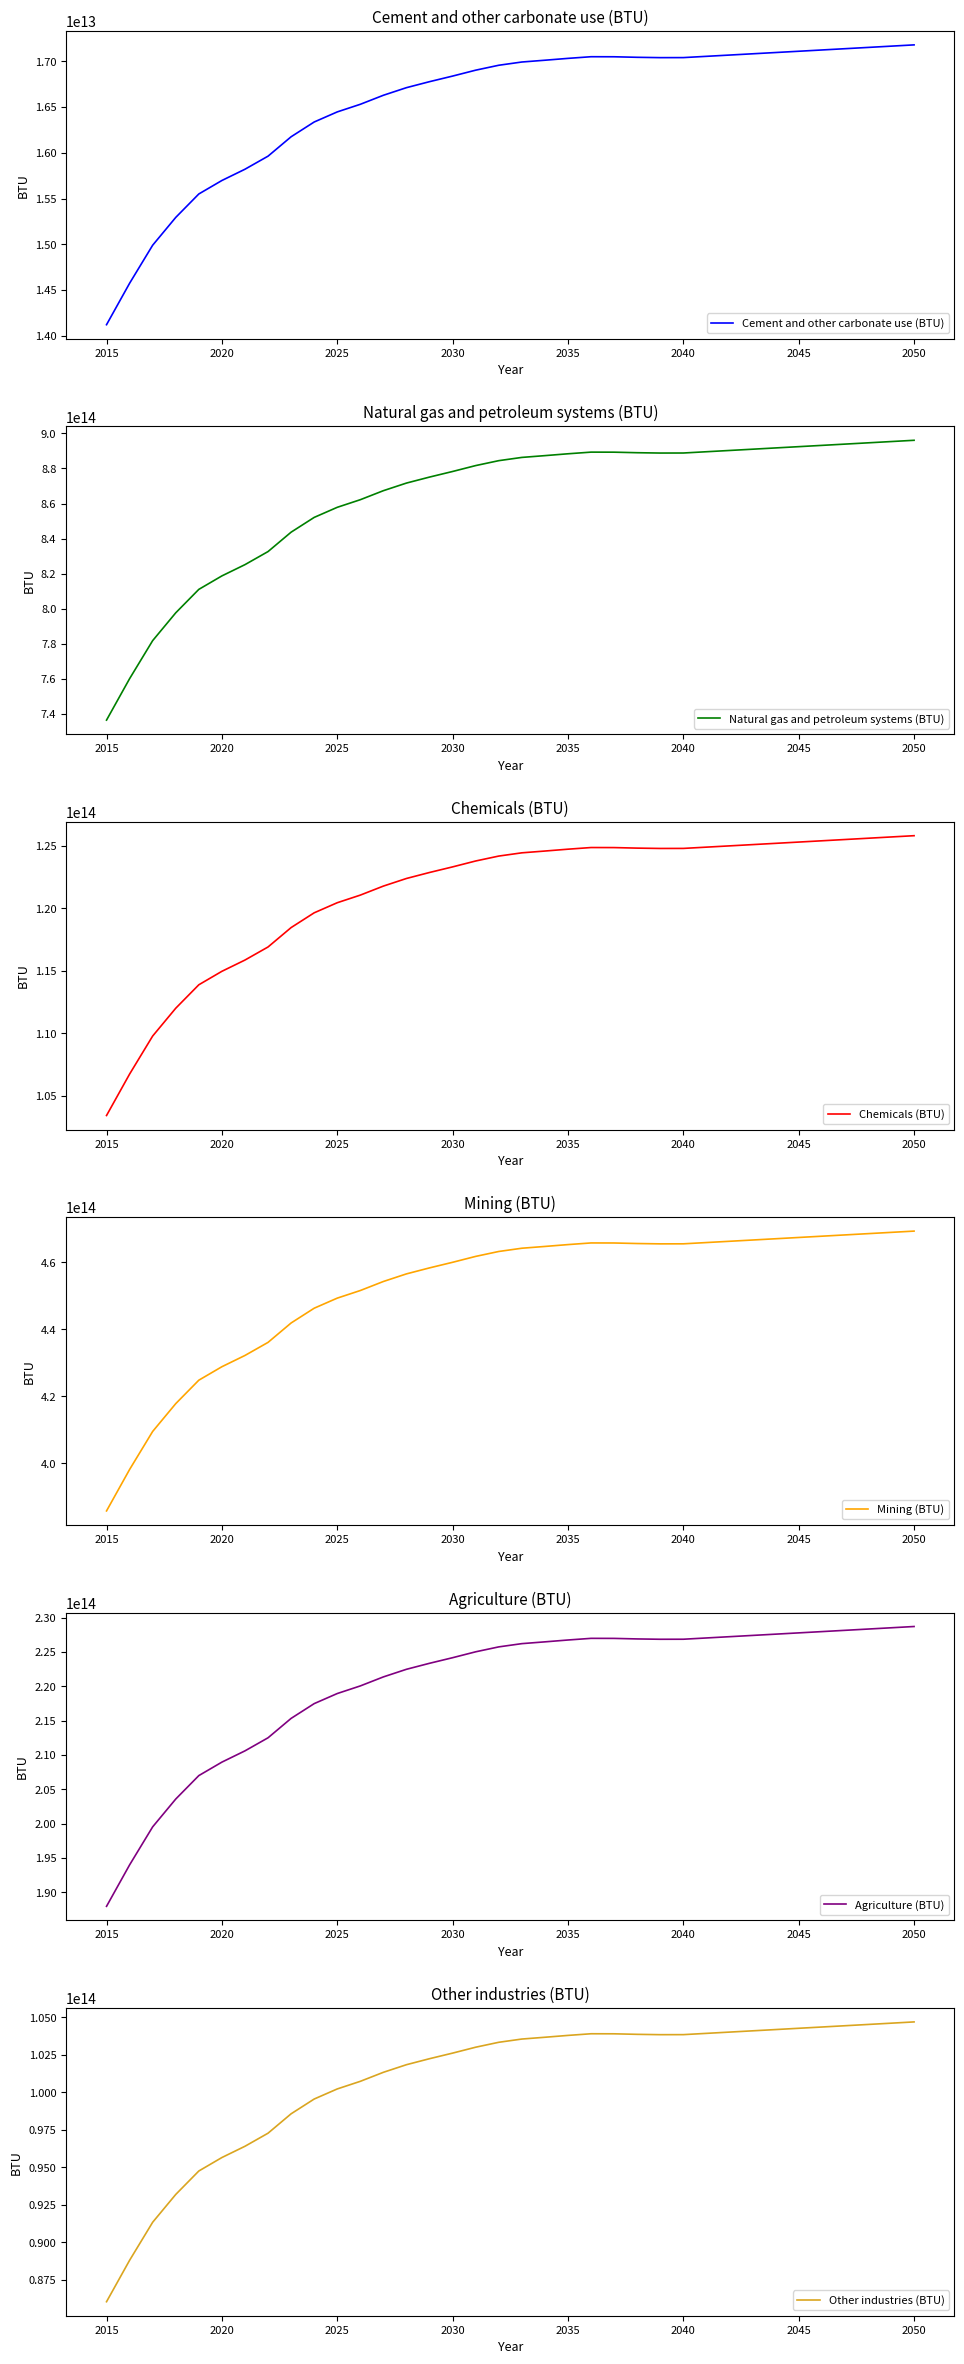

At which label is Natural gas and petroleum systems (BTU) closest to 816285205247447?

2020